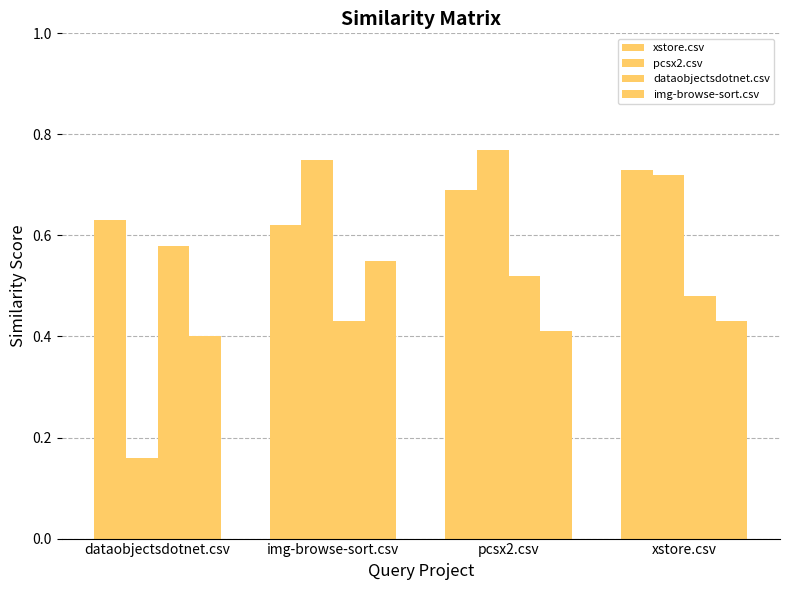

How many bars are there in total?

16